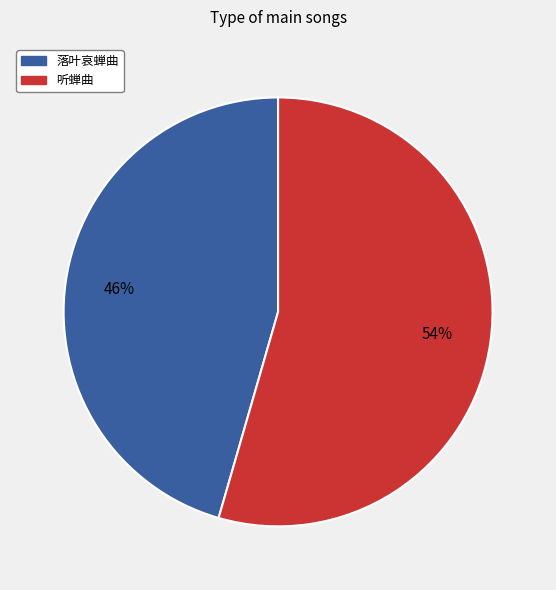

Do 听蝉曲 and 落叶哀蝉曲 together represent more than half of the pie?

Yes